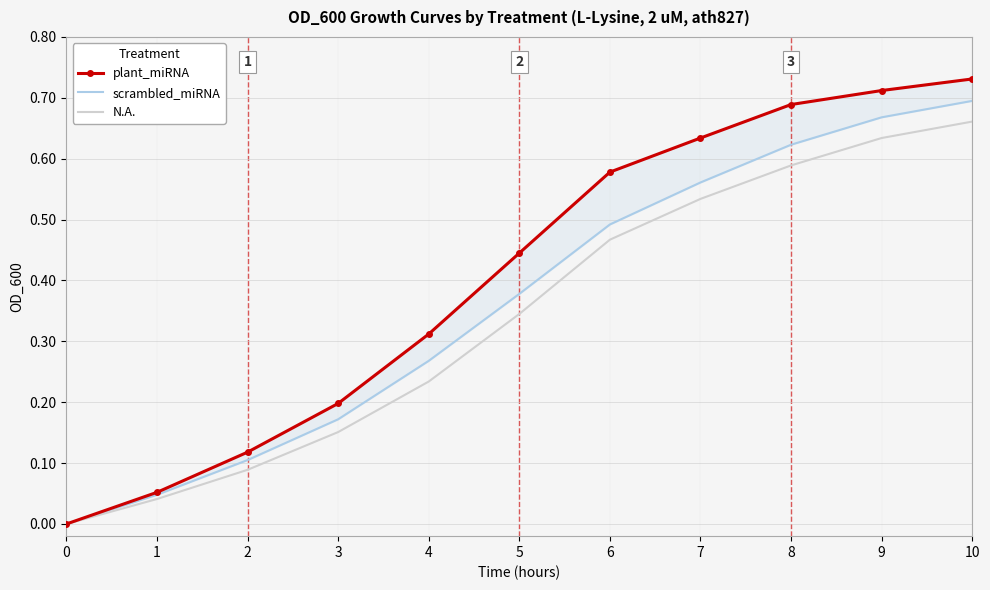

Reading left to right, extract all data points from this chart.

plant_miRNA: 0.0	0.1	0.1	0.2	0.3	0.4	0.6	0.6	0.7	0.7	0.7
scrambled_miRNA: 0.0	0.0	0.1	0.2	0.3	0.4	0.5	0.6	0.6	0.7	0.7
N.A.: 0.0	0.0	0.1	0.2	0.2	0.3	0.5	0.5	0.6	0.6	0.7